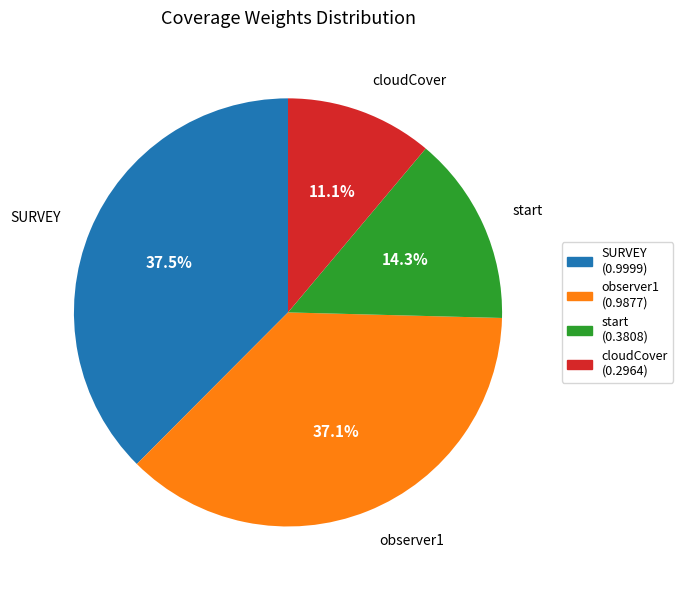

Does cloudCover represent more than half of the total?

No